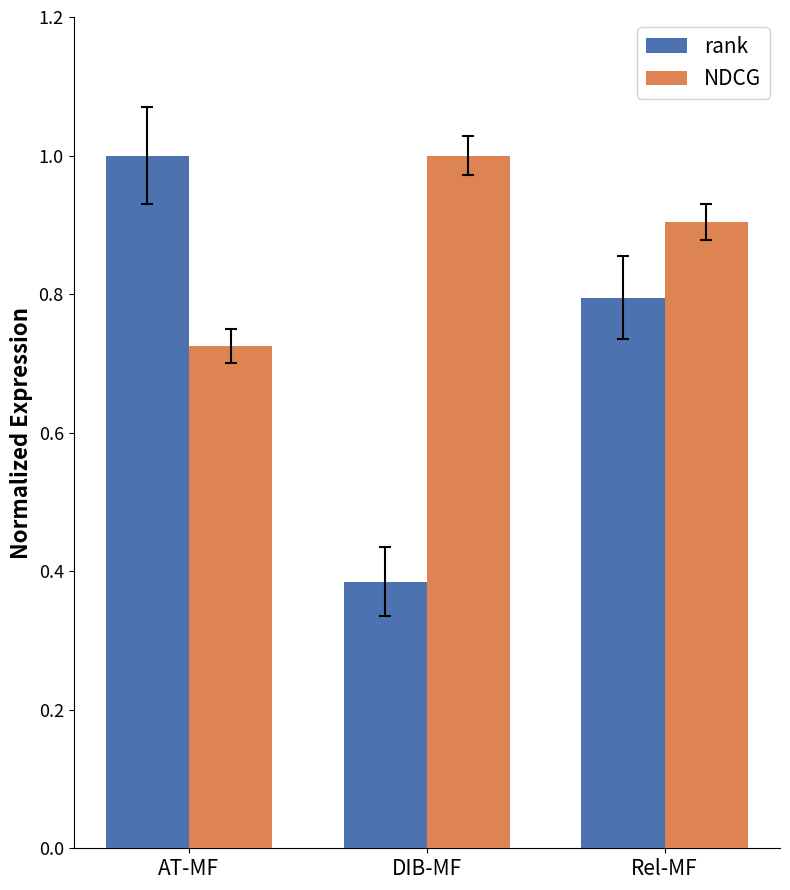

What position from the right is Rel-MF?

1